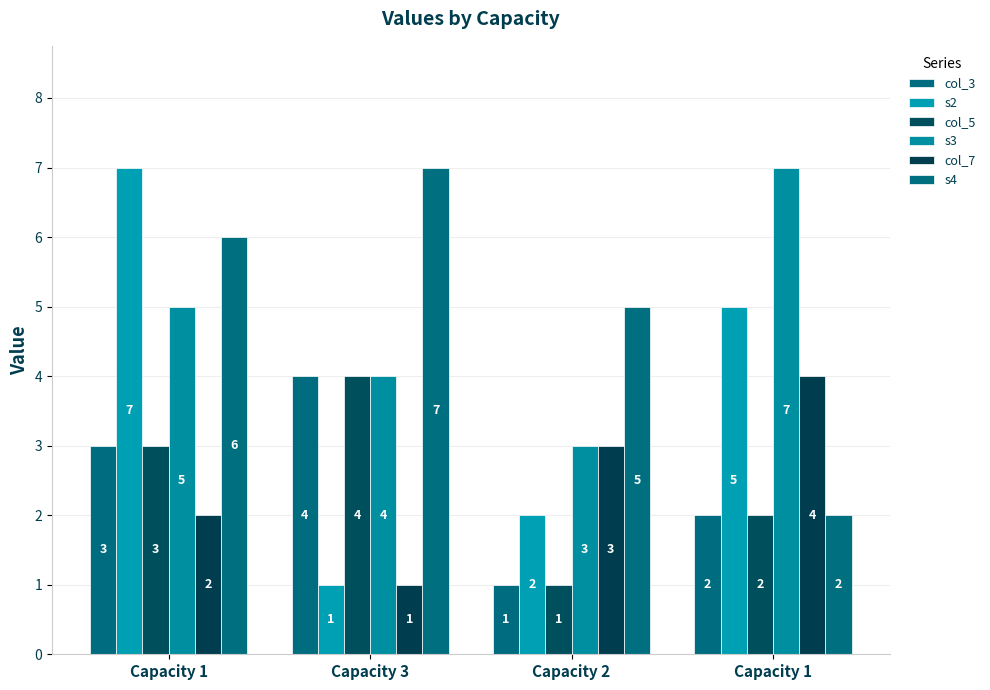

Are the bars grouped side by side (vs. stacked)?

Yes